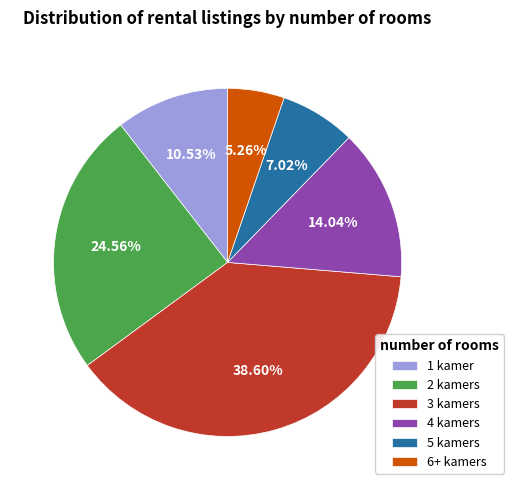

Does 5 kamers represent more than half of the total?

No